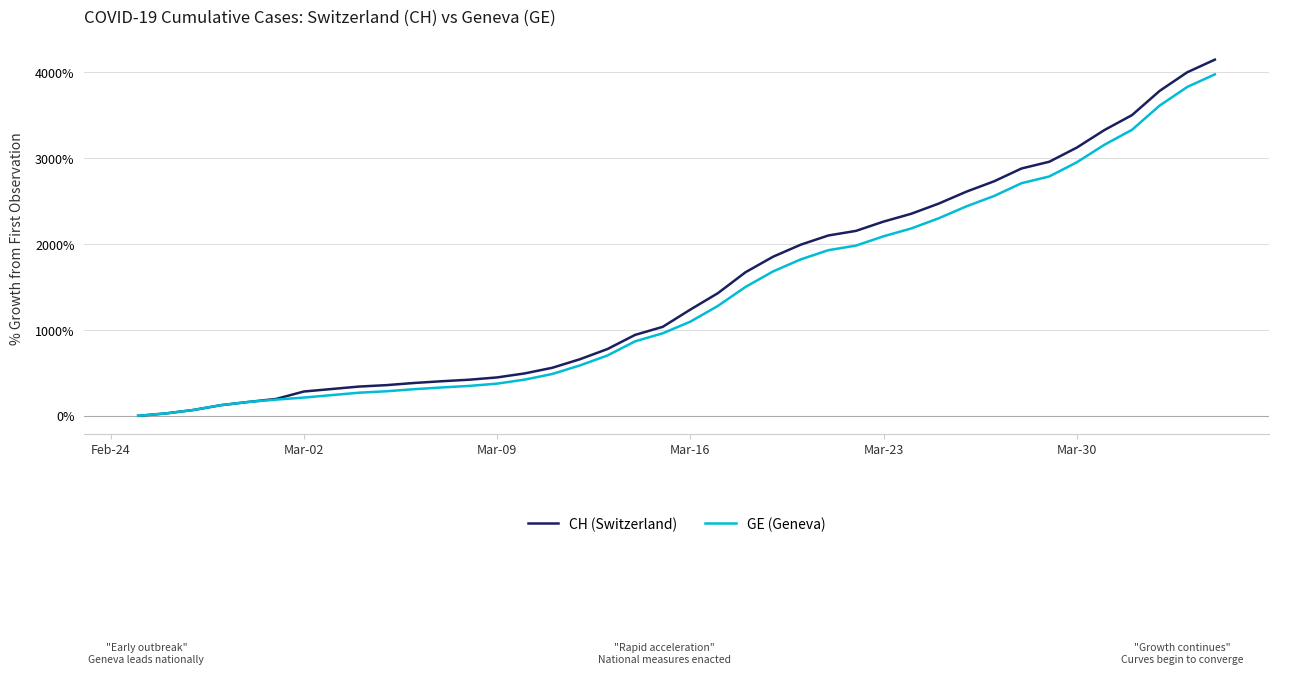

What is the sum of all CH (Switzerland) values?

60568.8